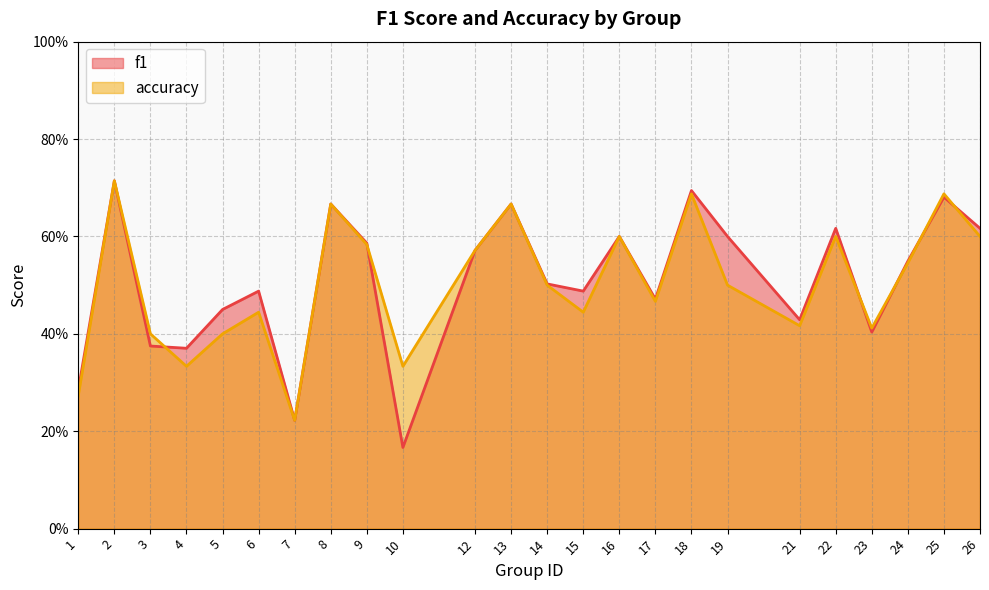

What is the difference between the accuracy values at 3 and 24?

0.1